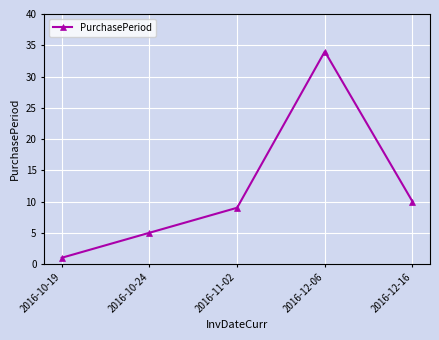

What is the ratio of the value at 2016-12-16 to the value at 2016-10-19?

10.0